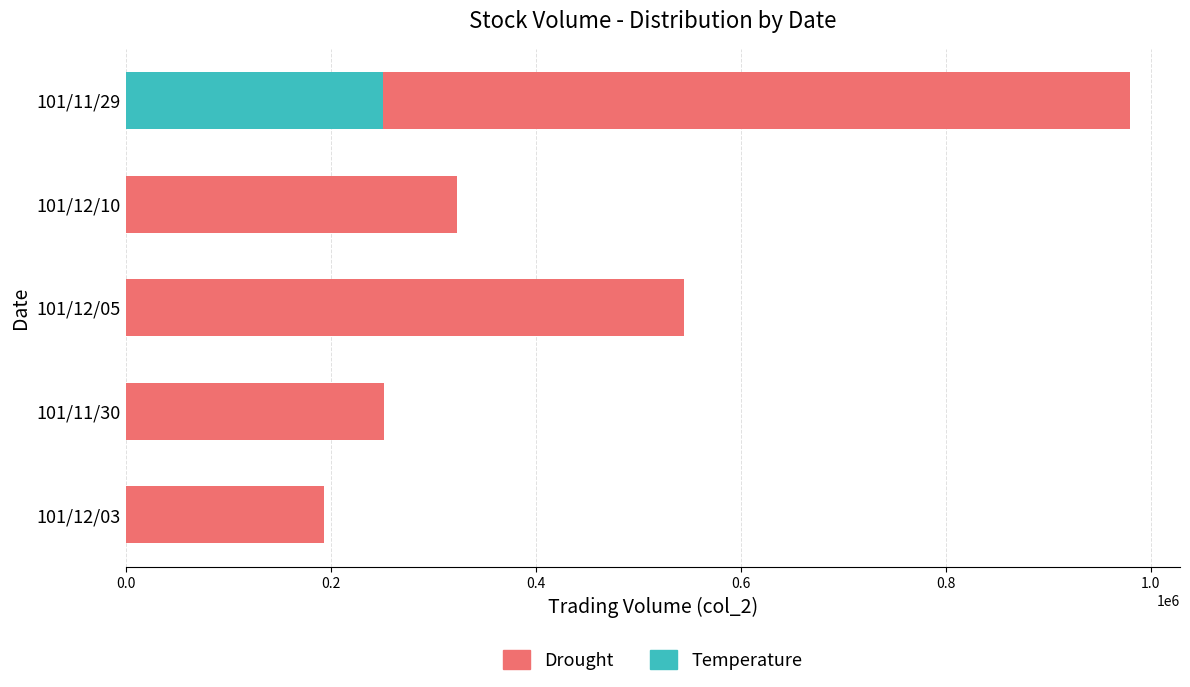

At 101/11/29, list the series in order from smallest to largest.

Temperature, Drought